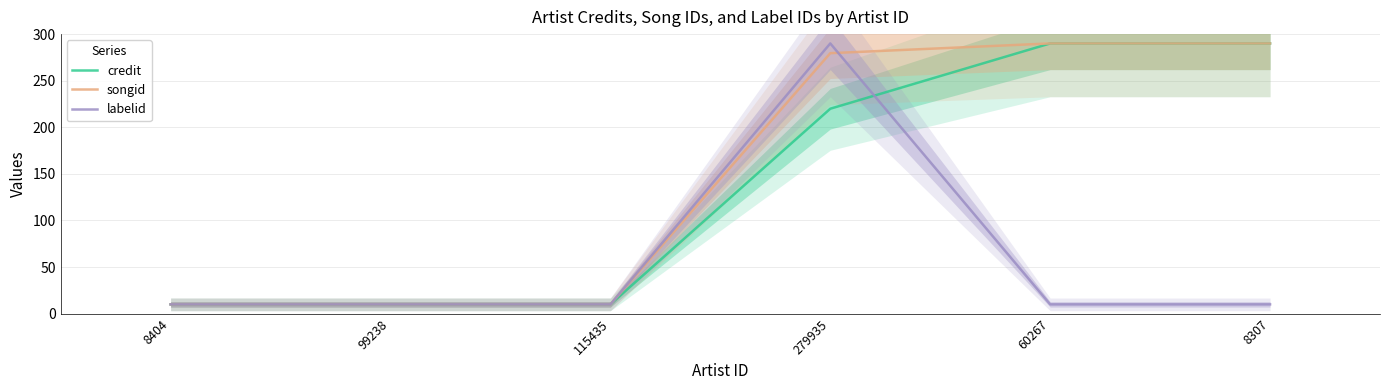

What is the label of the 3rd point from the left?

115435